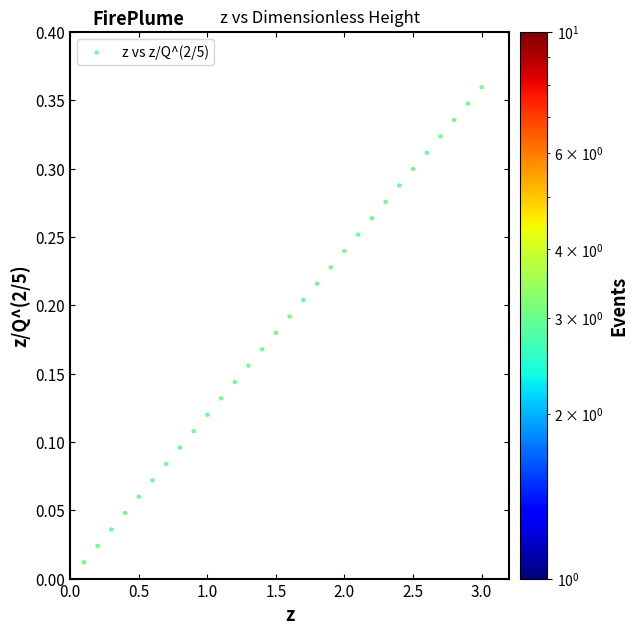

What is the range of X values (max minus min)?

2.9